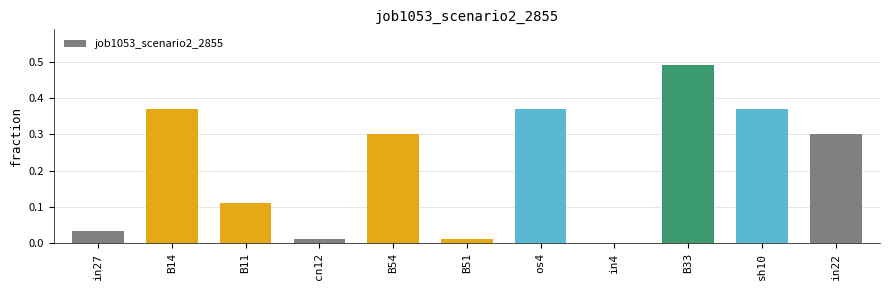

Where is the data nearest to the value 0?

in4